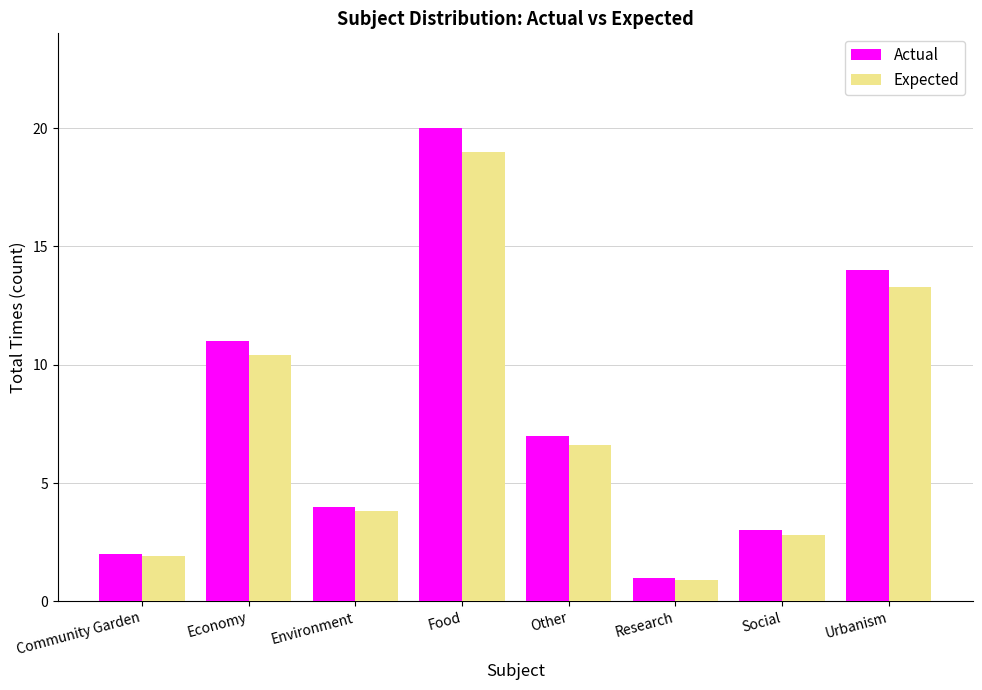

How many bars are there in each group?

2